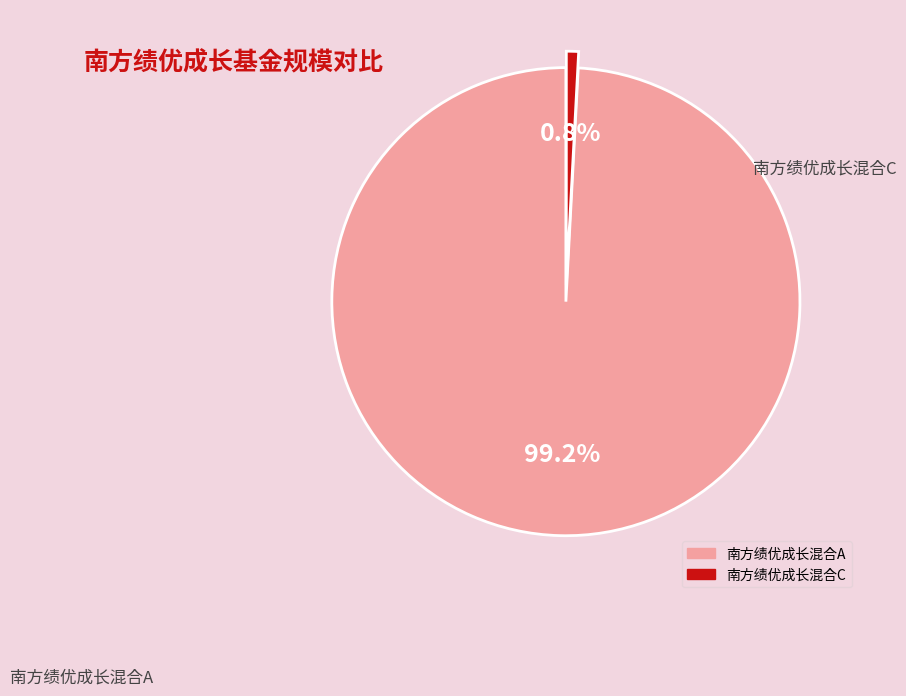

Does 南方绩优成长混合C represent more than half of the total?

No